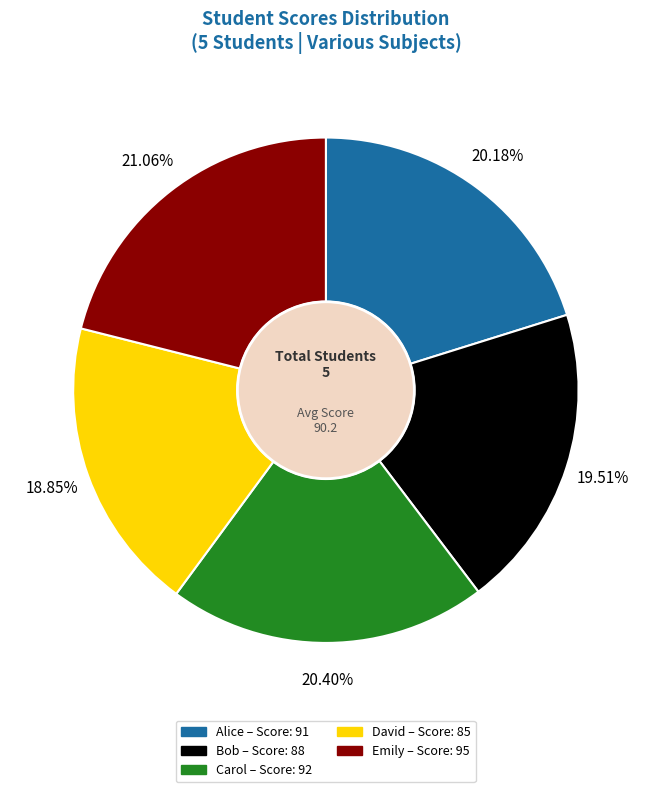

The David slice represents 19% of the pie. True or false?

True